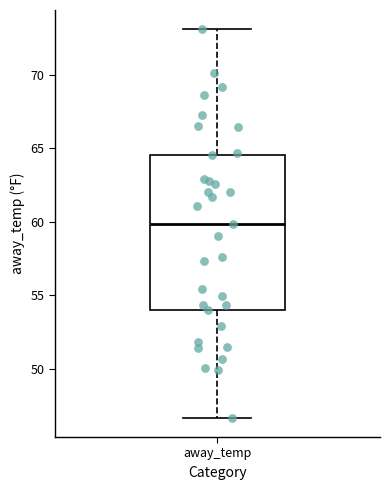

Where does the median line of the box for away_temp sit on the y-axis? The values are not printed on the chart, so give them approximately, as read against the axis.

60.0